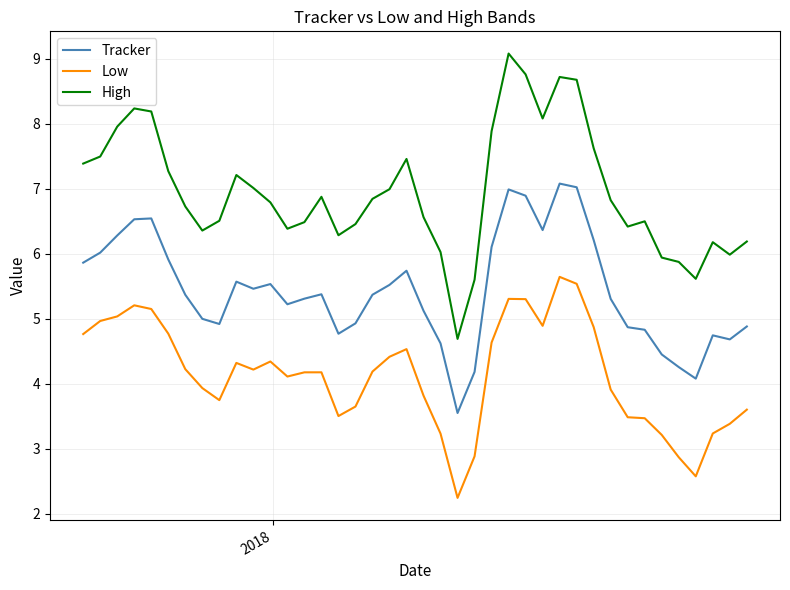

List the series in order of their overall mean, highest first.

High, Tracker, Low